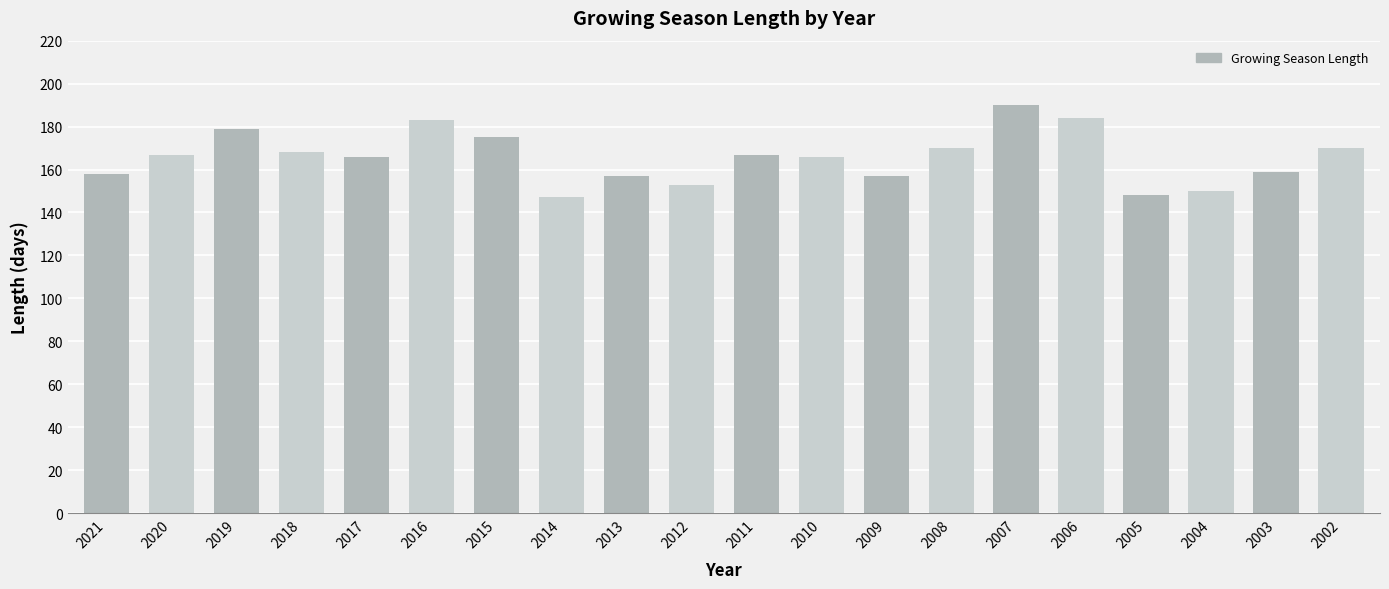

Reading left to right, extract all data points from this chart.

158	167	179	168	166	183	175	147	157	153	167	166	157	170	190	184	148	150	159	170